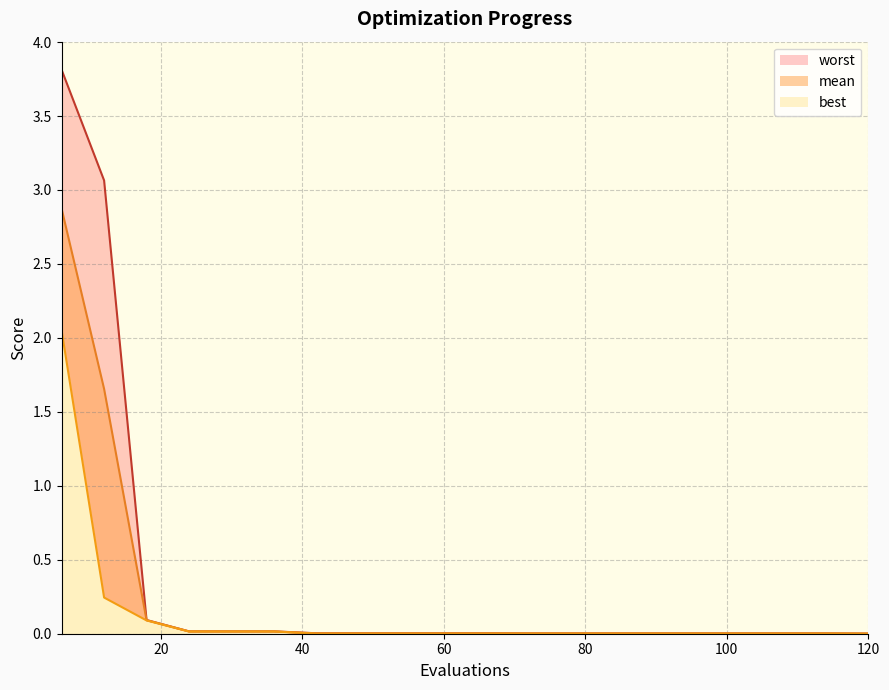

What is the average value of the mean series?

0.2